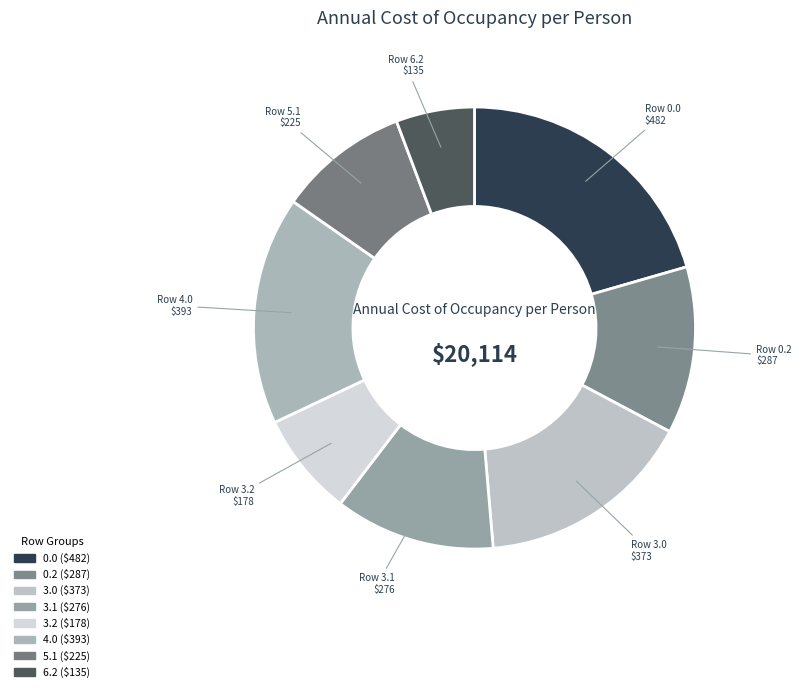

Rank the categories by value from lowest to highest.

6.2, 3.2, 5.1, 3.1, 0.2, 3.0, 4.0, 0.0